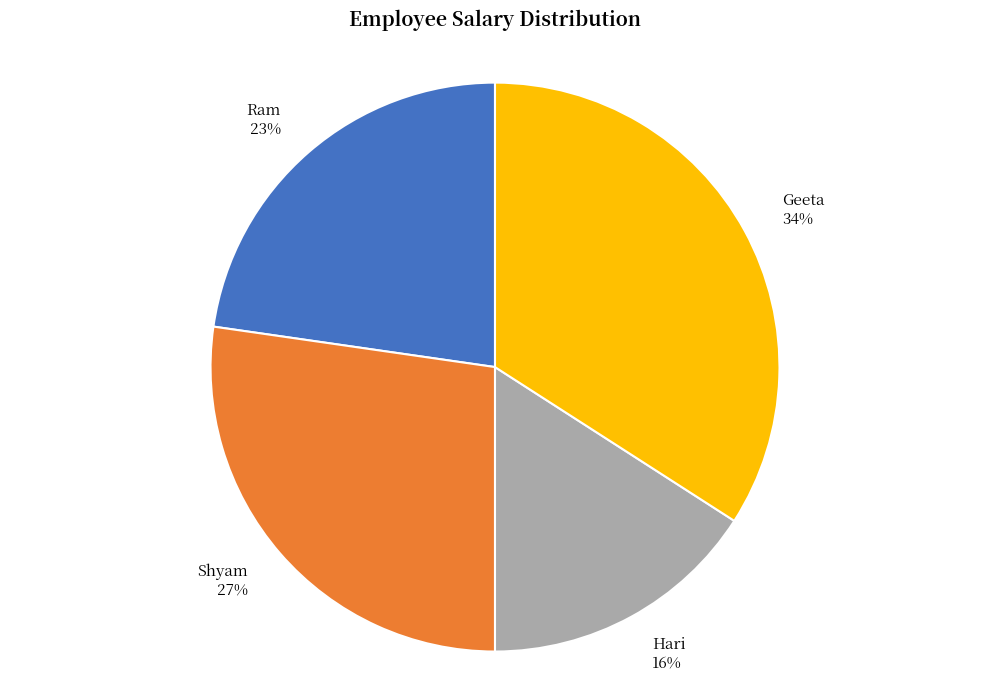

To the nearest percent, what percentage of the pie is Shyam?

27%